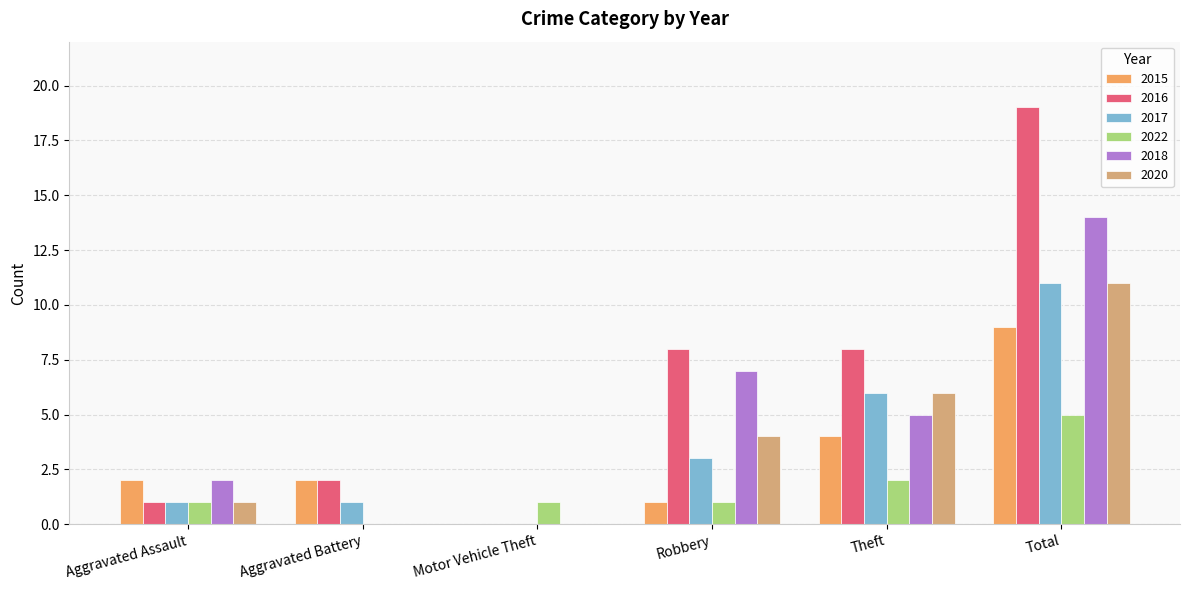

Reading right to left, transcribe all the data shown in this chart.

2015: 9	4	1	0	2	2
2016: 19	8	8	0	2	1
2017: 11	6	3	0	1	1
2022: 5	2	1	1	0	1
2018: 14	5	7	0	0	2
2020: 11	6	4	0	0	1